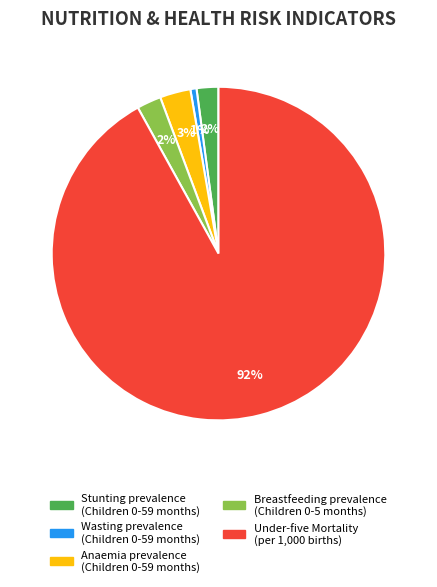

Combined, do Anaemia prevalence (Children 0-59 months) and Wasting prevalence (Children 0-59 months) account for over 50%?

No